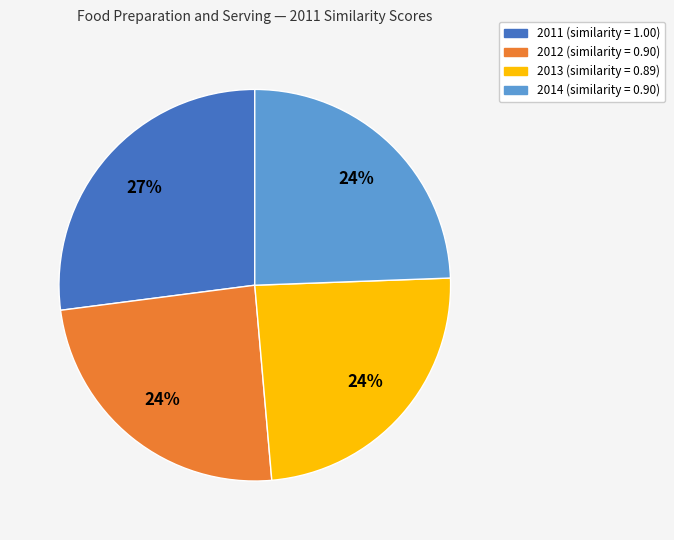

To the nearest percent, what is the difference between the largest and smallest slice percentages?

3%